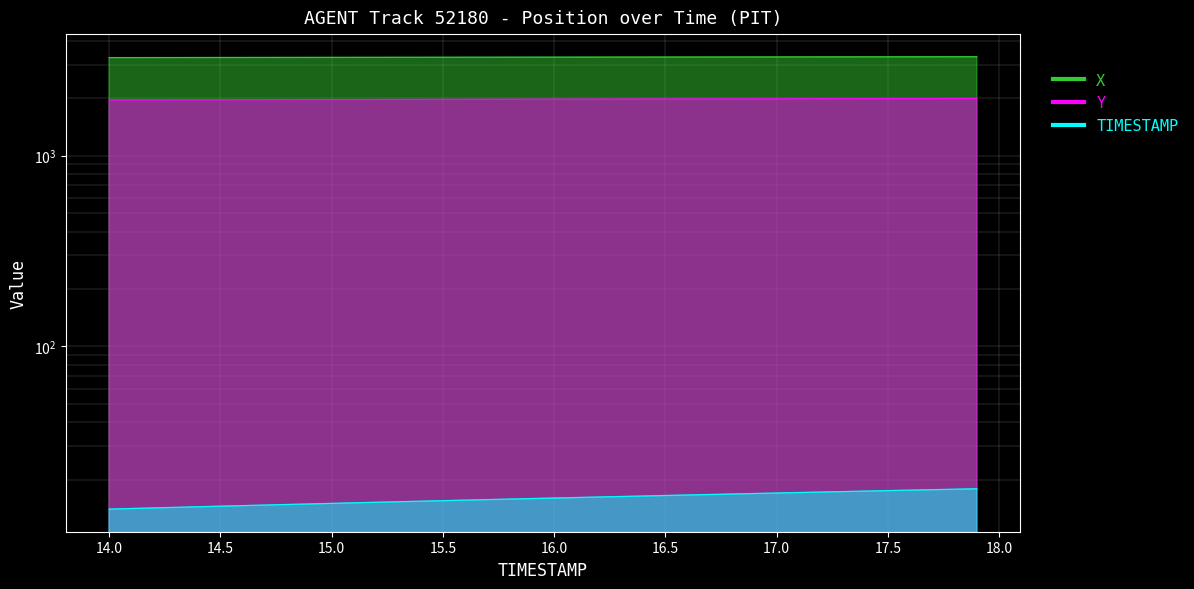

Which series has the largest range (max minus min)?

X